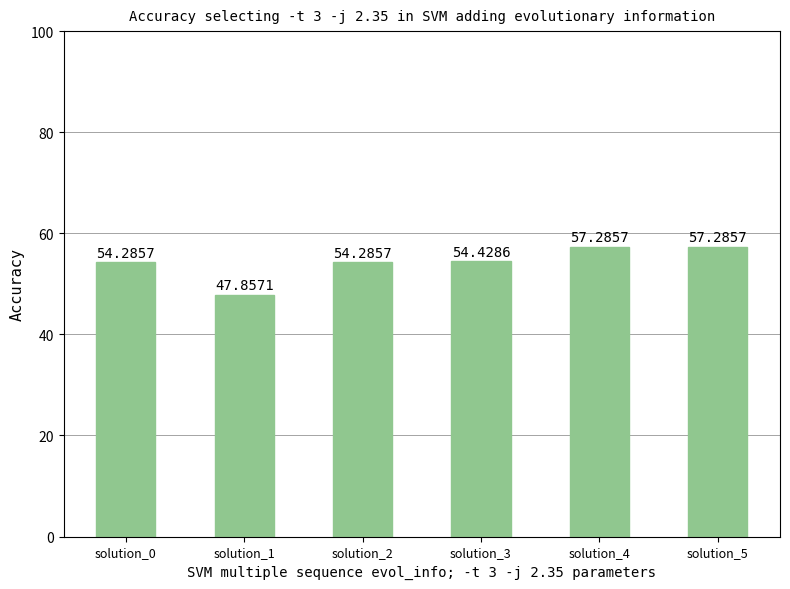

What is the difference between the maximum and second lowest values?

3.0